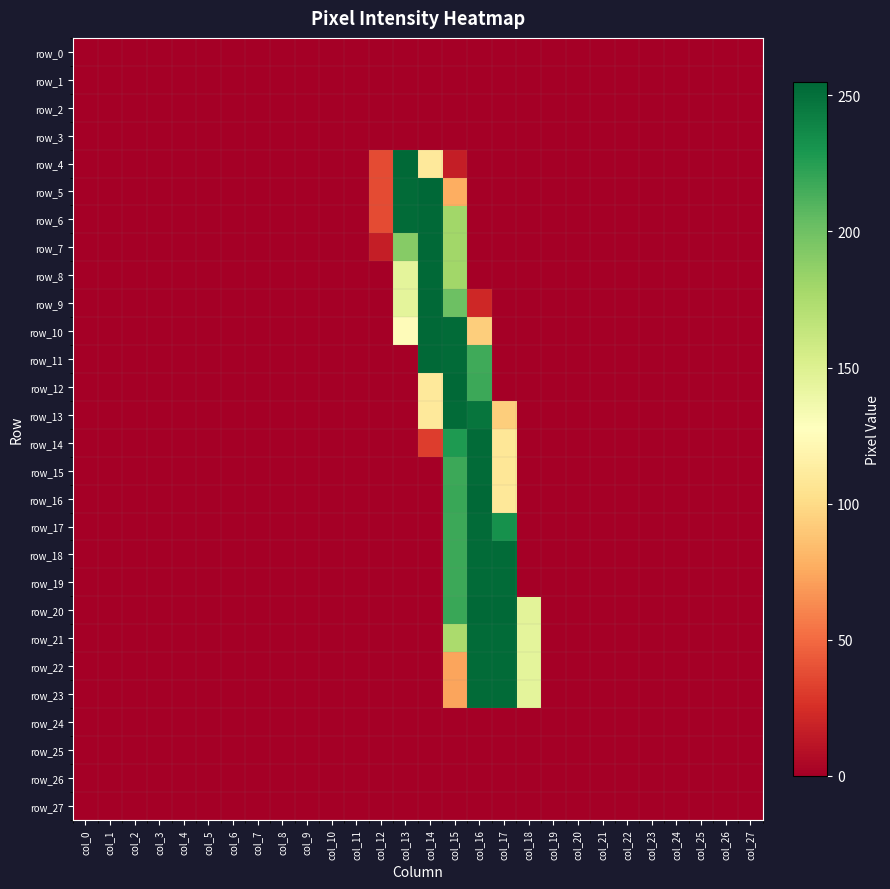

At how many categories does at least one series exceed 205?

5